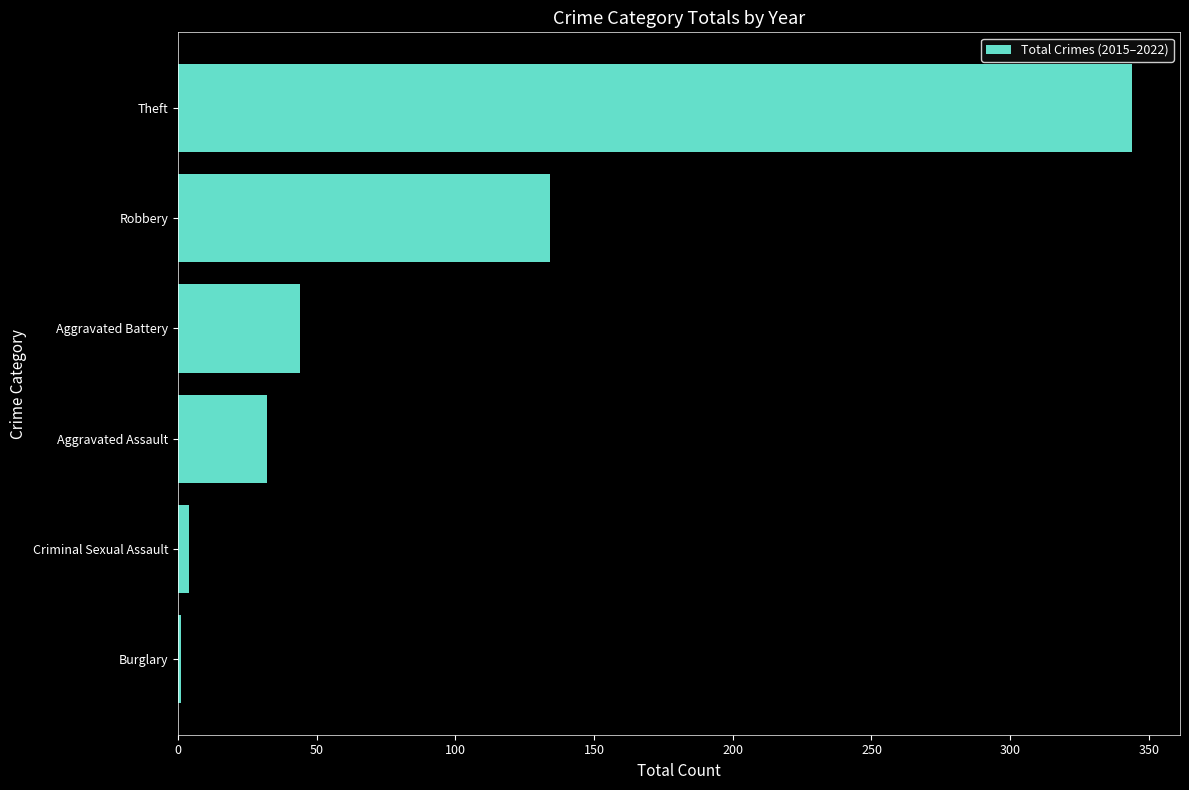

What is the ratio of the value at Aggravated Assault to the value at Aggravated Battery?

0.7